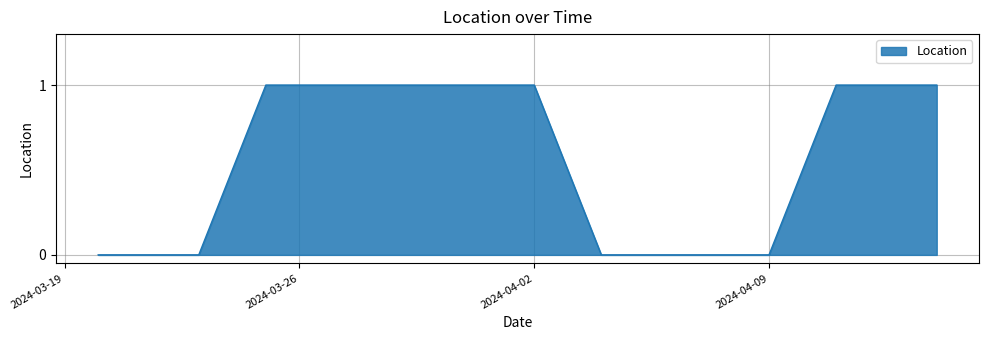

Does the chart have visible grid lines?

Yes